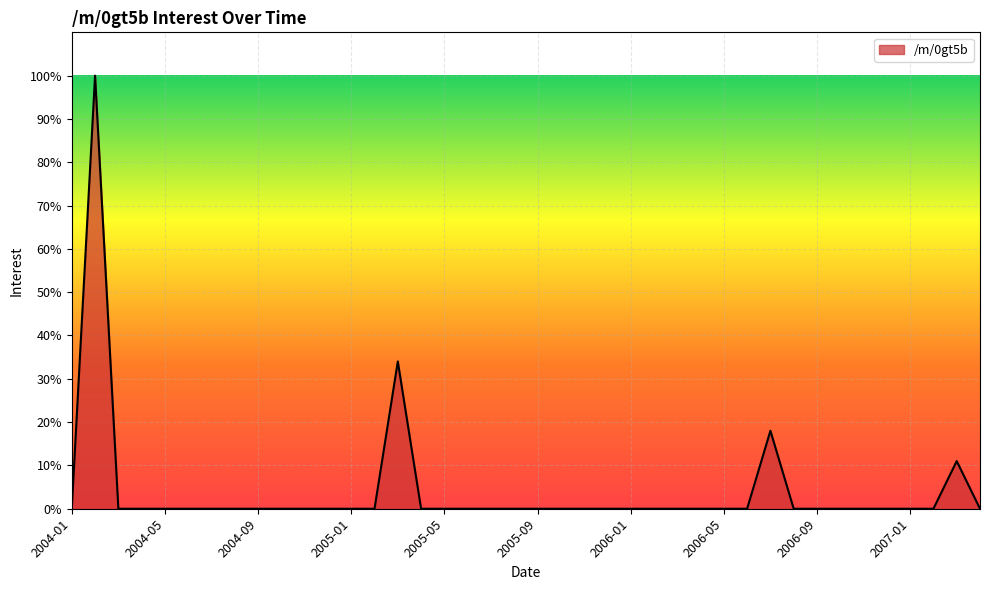

What is the greatest value displayed?

100